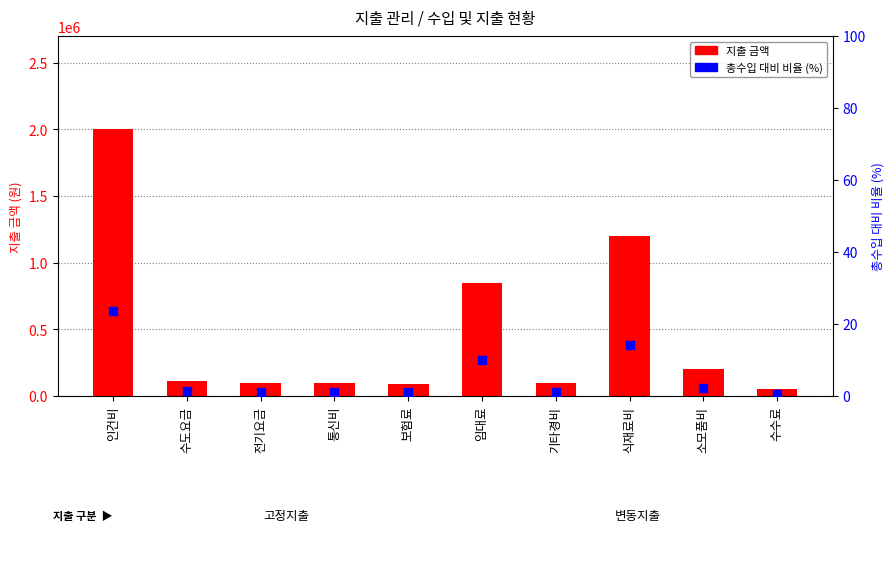

What are all the series names shown in the legend?

지출 금액, 총수입 대비 비율 (%)